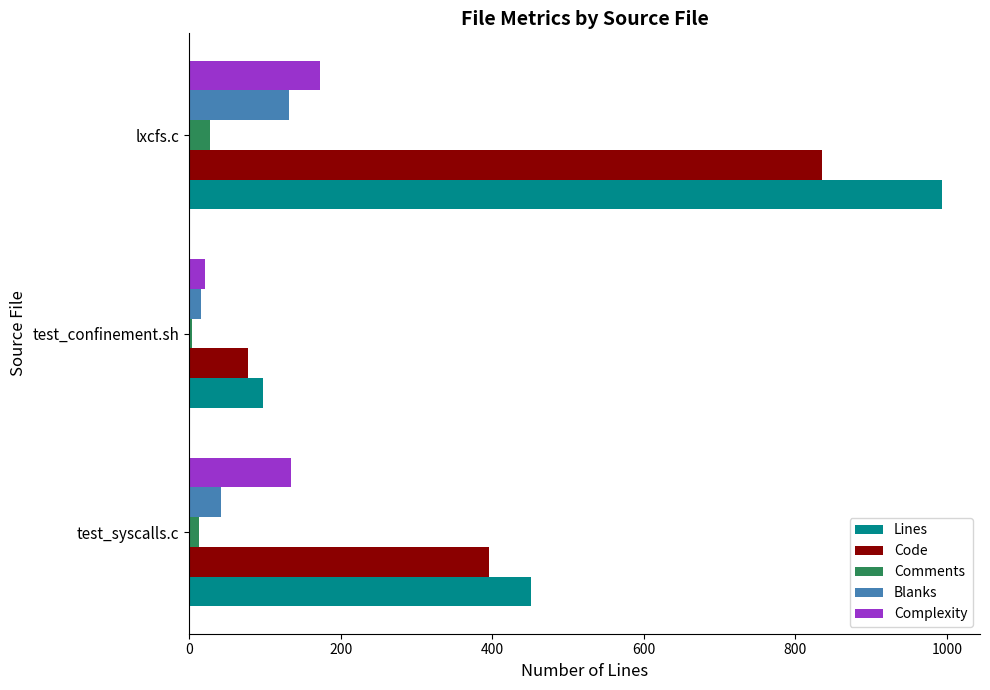

List the labels in order of Lines value, smallest first.

test_confinement.sh, test_syscalls.c, lxcfs.c